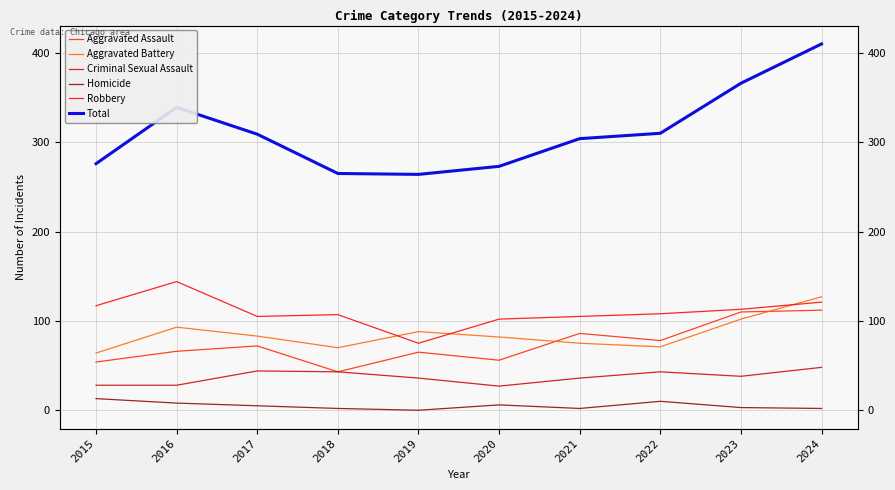

Between which two adjacent categories do Aggravated Battery and Robbery first intersect?

2018 and 2019